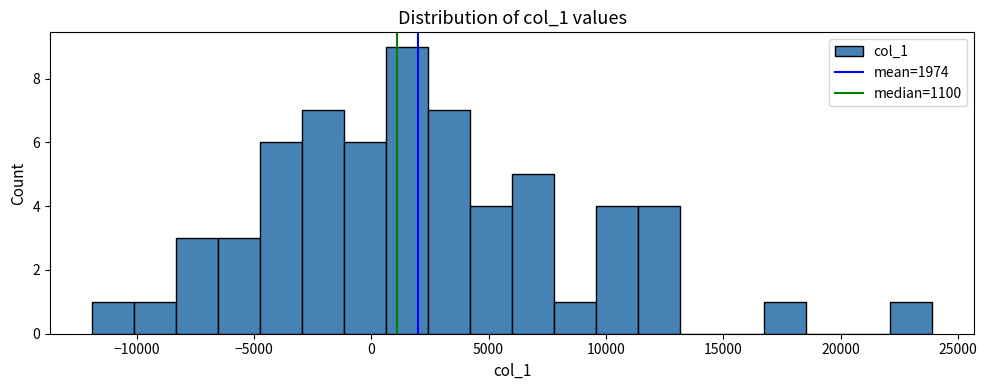

Around what value on the x-axis is the tallest bar? Give the approximate position of its centre, as read against the axis.

1500